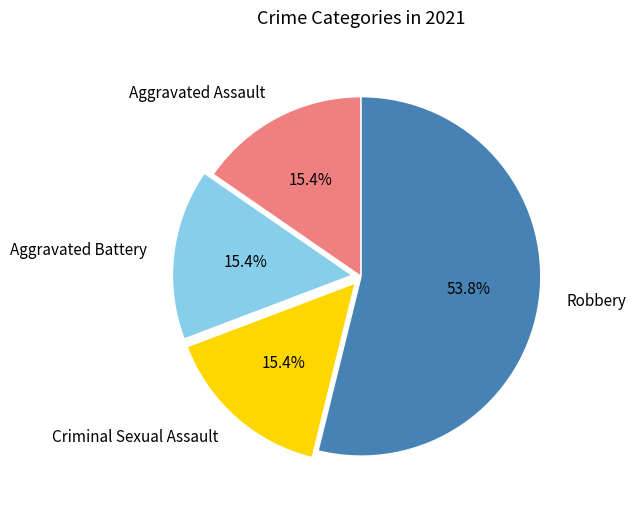

What is the majority slice?

Robbery